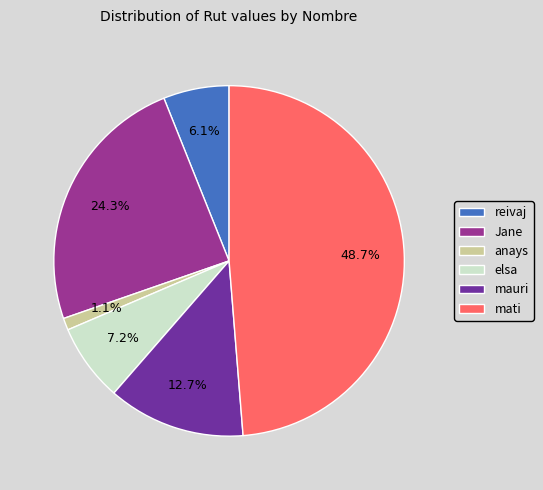

How many slices are in this pie chart?

6